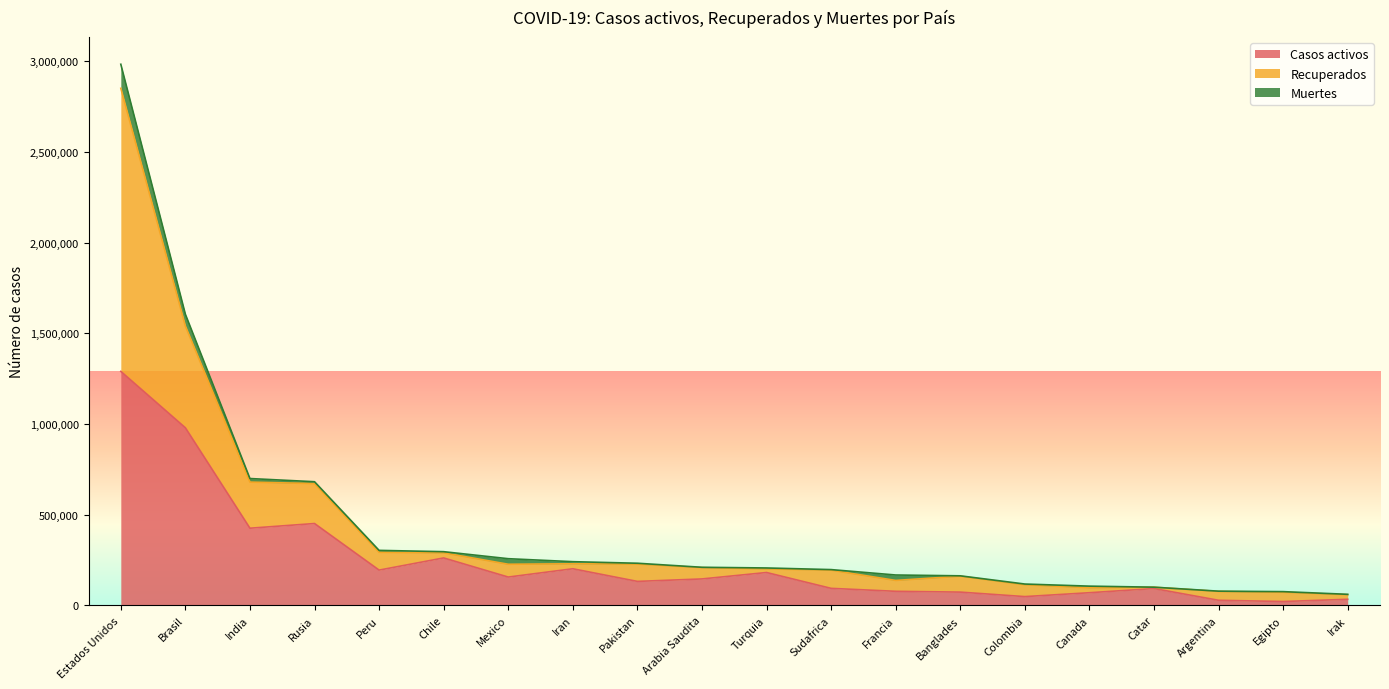

What is the sum of all Casos activos values?

4947124